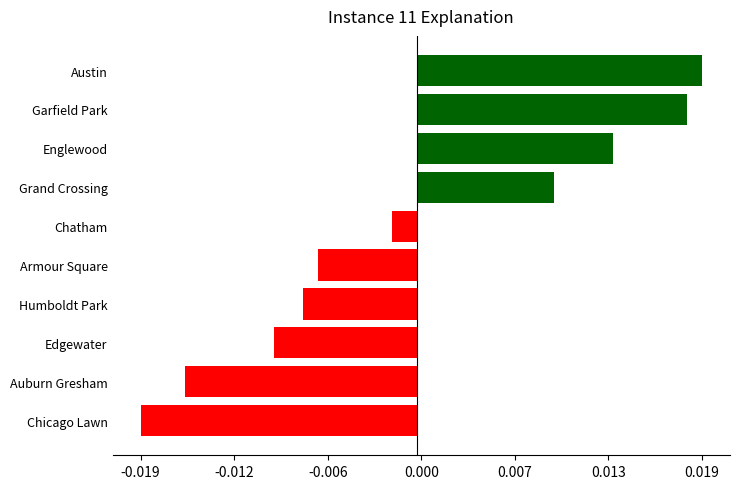

List the labels in order of value, largest first.

Austin, Garfield Park, Englewood, Grand Crossing, Chatham, Armour Square, Humboldt Park, Edgewater, Auburn Gresham, Chicago Lawn